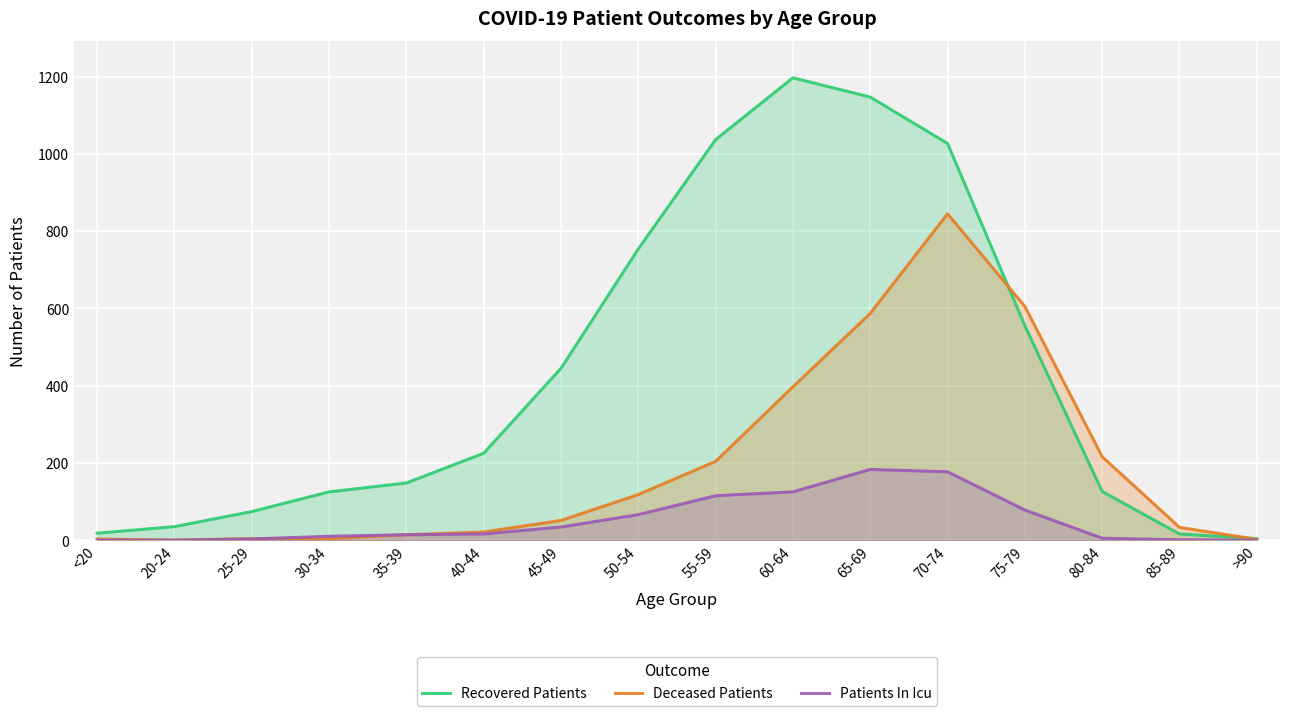

Reading left to right, list all the values displayed in this chart.

Recovered Patients: <20=18	20-24=35	25-29=74	30-34=125	35-39=148	40-44=225	45-49=445	50-54=754	55-59=1037	60-64=1197	65-69=1147	70-74=1027	75-79=555	80-84=126	85-89=16	>90=4
Deceased Patients: <20=3	20-24=0	25-29=4	30-34=4	35-39=14	40-44=21	45-49=51	50-54=118	55-59=204	60-64=397	65-69=587	70-74=845	75-79=605	80-84=216	85-89=33	>90=2
Patients In Icu: <20=0	20-24=0	25-29=3	30-34=10	35-39=14	40-44=16	45-49=34	50-54=66	55-59=115	60-64=125	65-69=183	70-74=177	75-79=78	80-84=5	85-89=1	>90=0